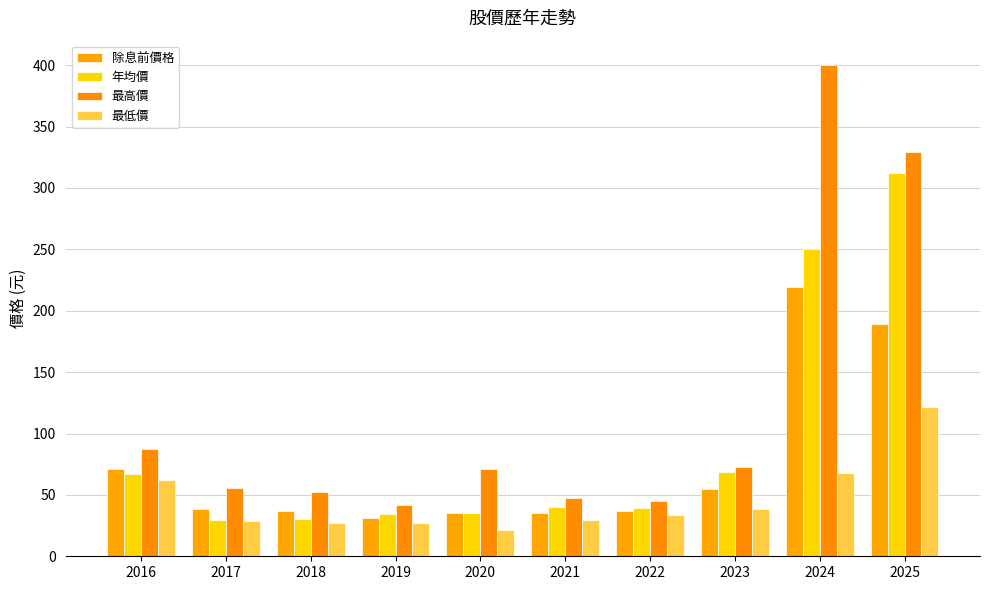

What is the minimum value for 最高價?

41.8